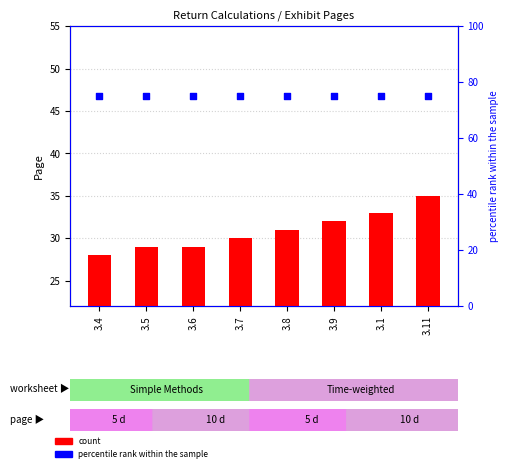

Which series reaches the minimum Y coordinate?

count